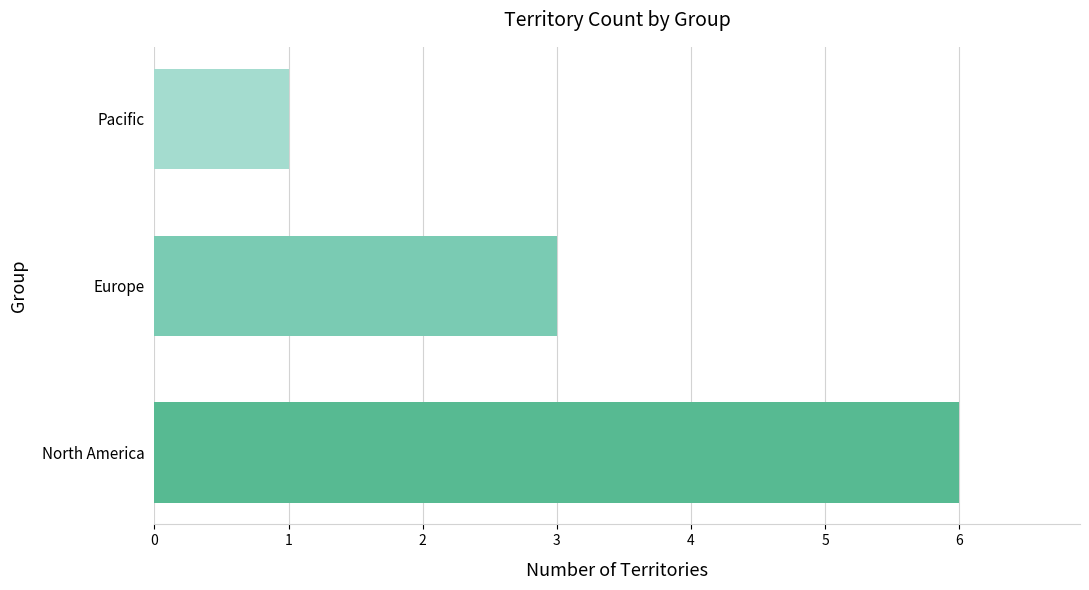

How many values are between 1 and 6?

3